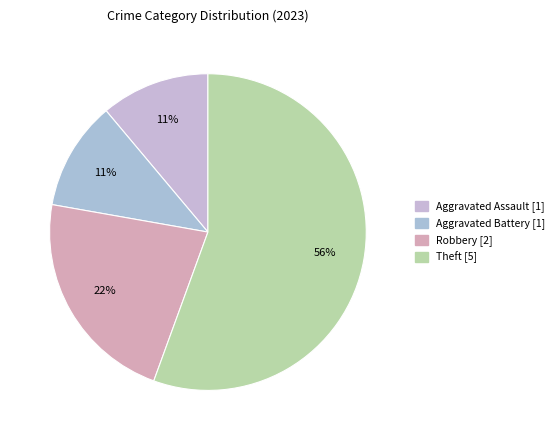

How many slices are in this pie chart?

4